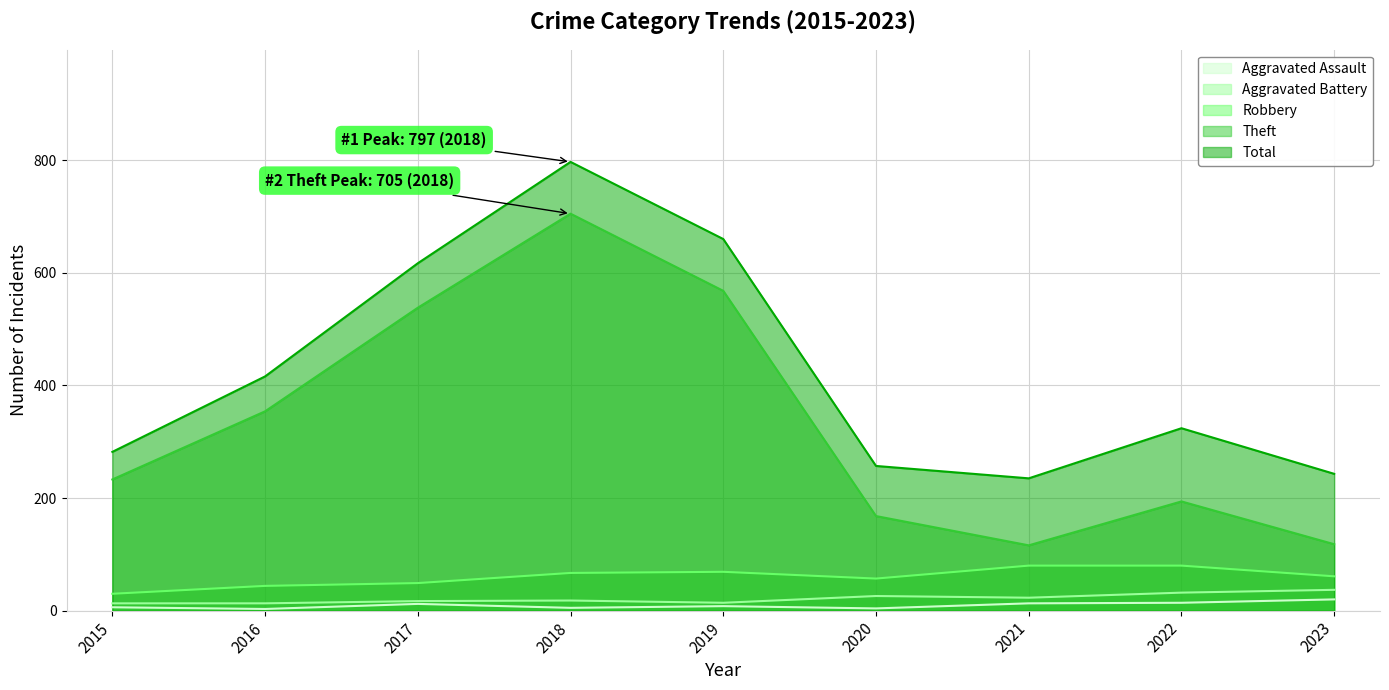

What is the spread (max minus min) of values at 2023?

223